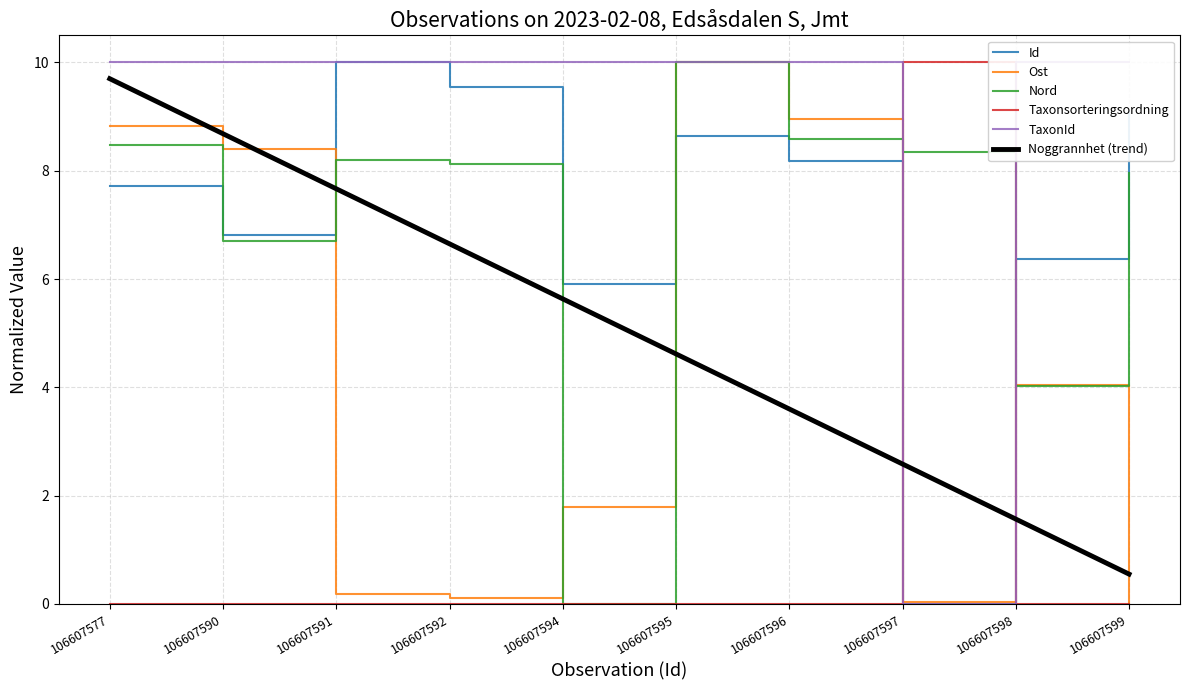

Where do Noggrannhet (trend) and Taxonsorteringsordning first cross each other?

106607596 and 106607597